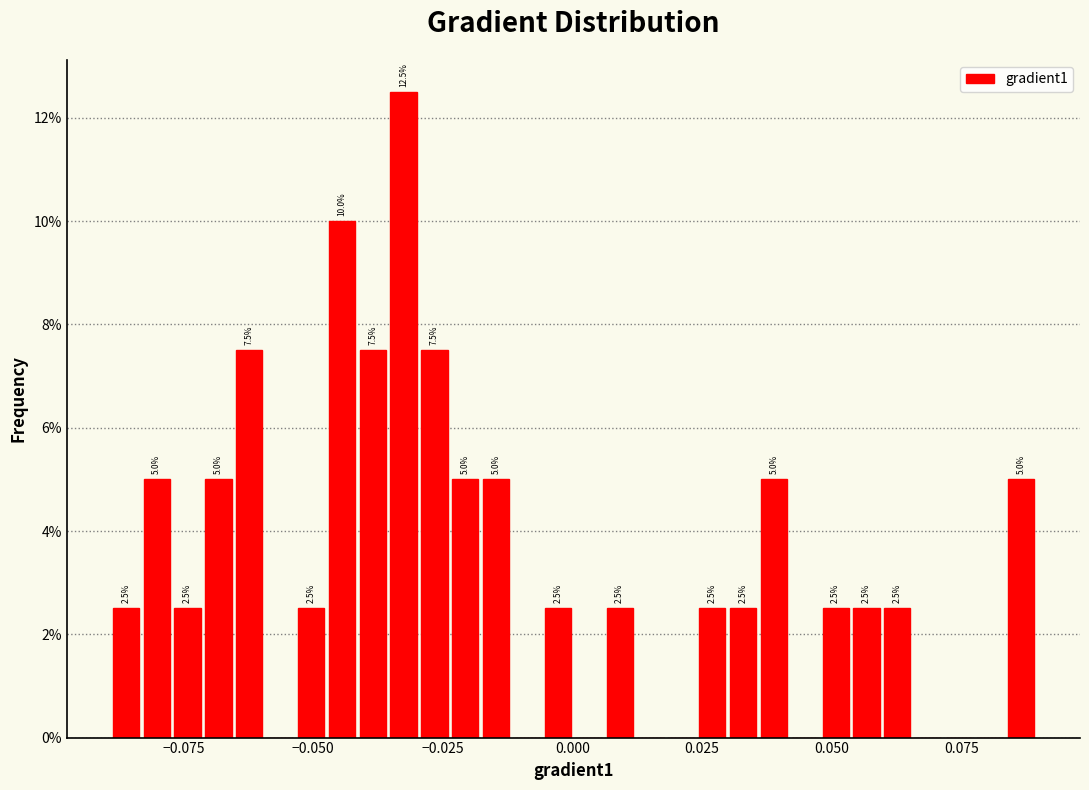

Read against the x-axis, roughly where is the centre of the tallest bar?

-0.035